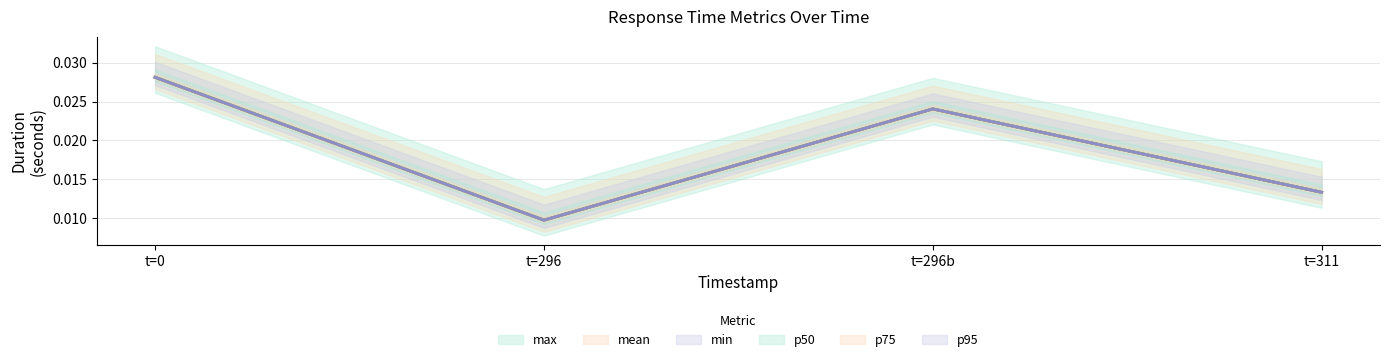

In p95, how many points are higher than both neighbors (excluding endpoints)?

1